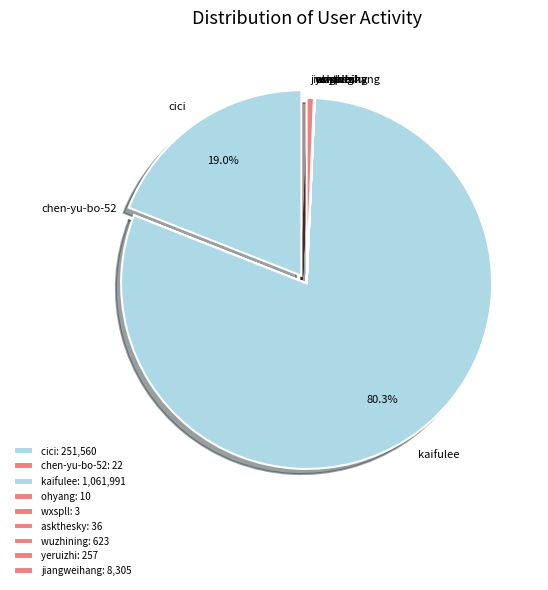

Does kaifulee represent more than half of the total?

Yes